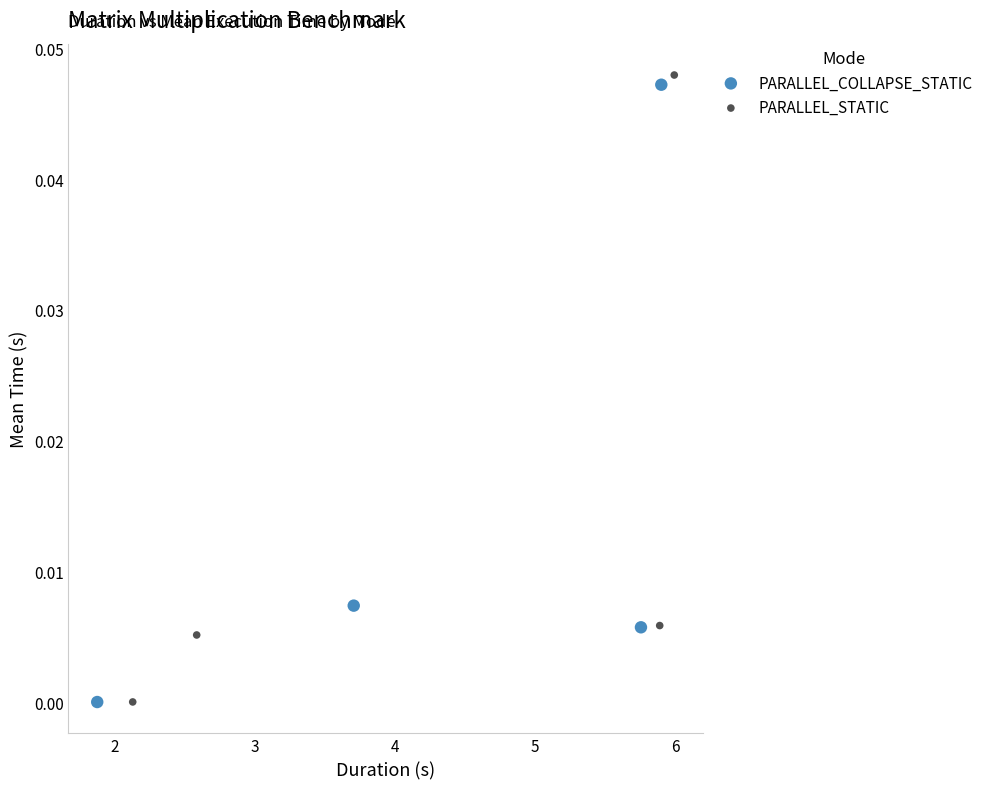

Which series has the largest Y range (max minus min)?

PARALLEL_STATIC